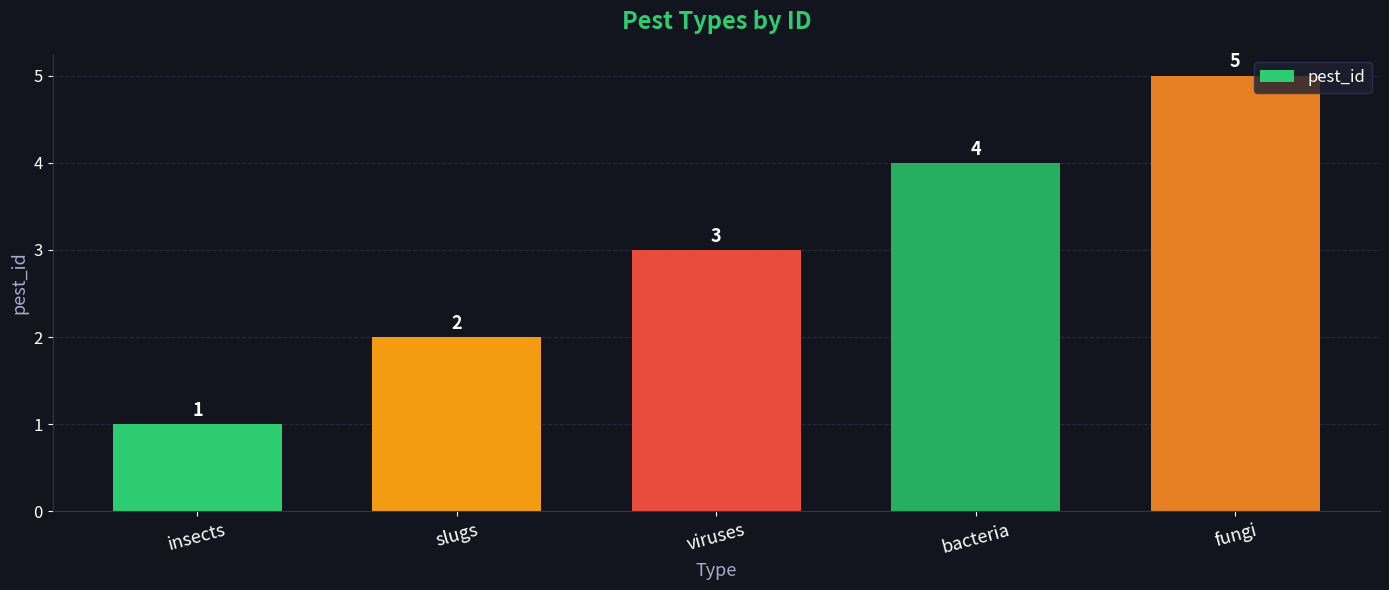

Which category has the lowest value across all series?

insects